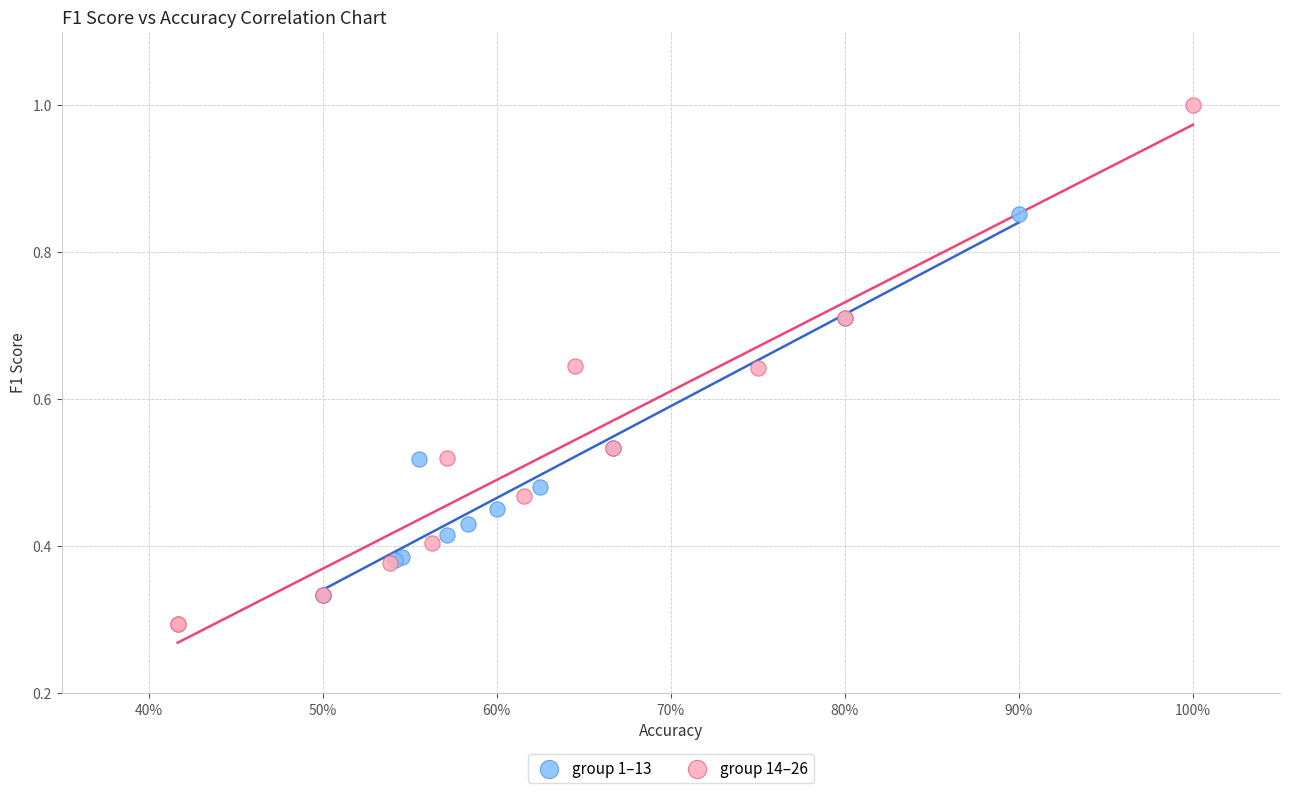

Which series has the widest spread of Y values?

group 14–26